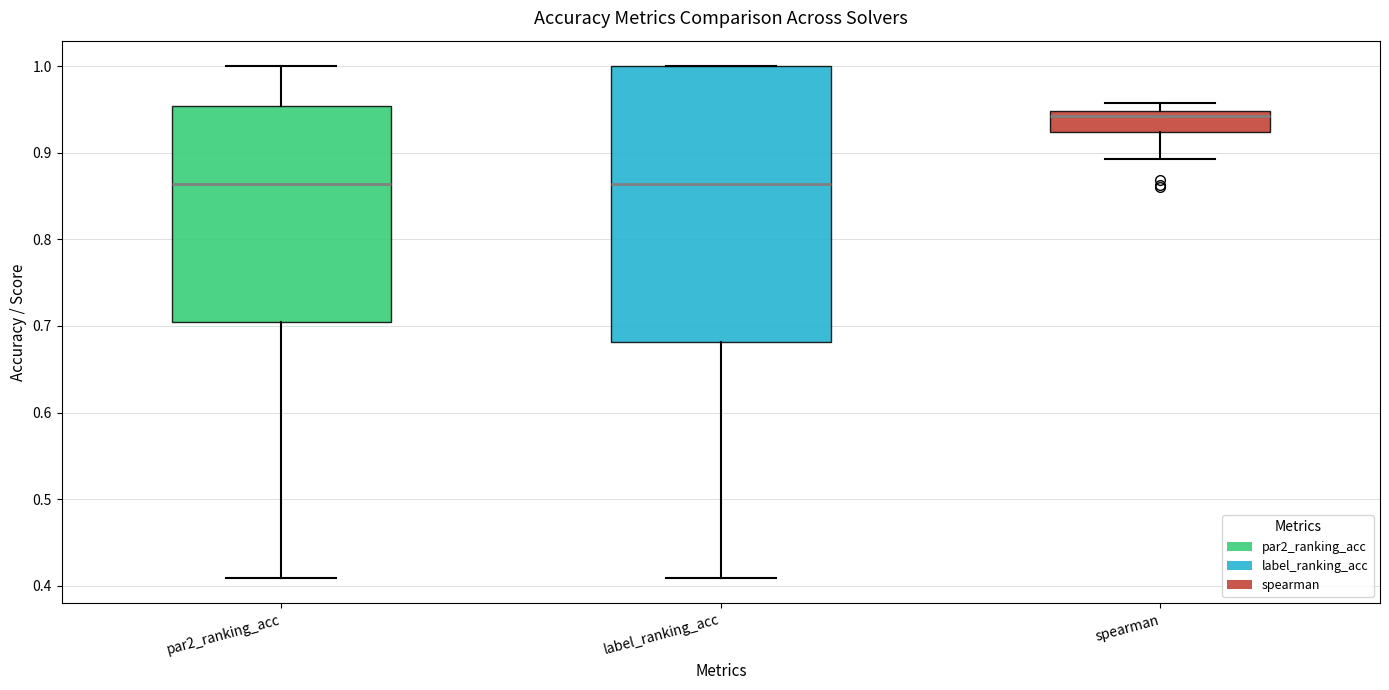

Which box is the tallest, from its lower edge to its upper edge?

label_ranking_acc